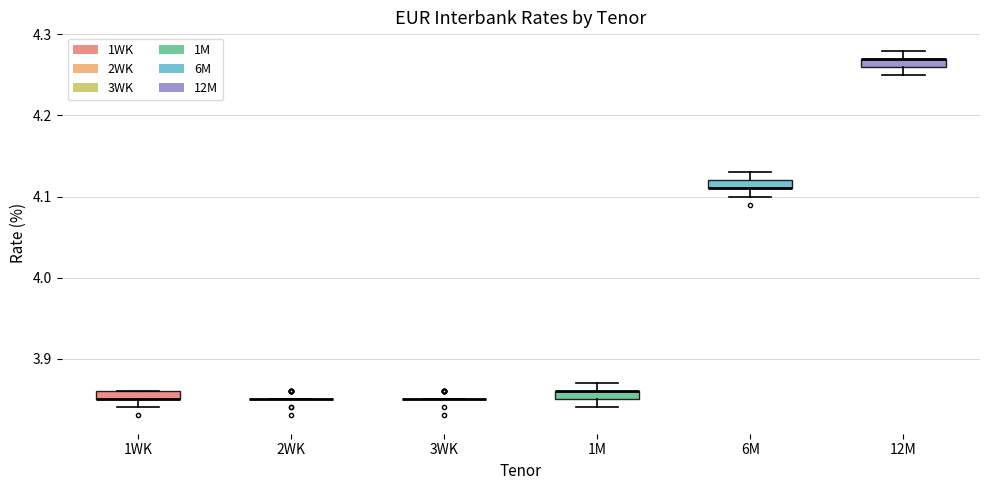

Where does the lower whisker of the box for 1WK end on the y-axis? The values are not printed on the chart, so give them approximately, as read against the axis.

3.84